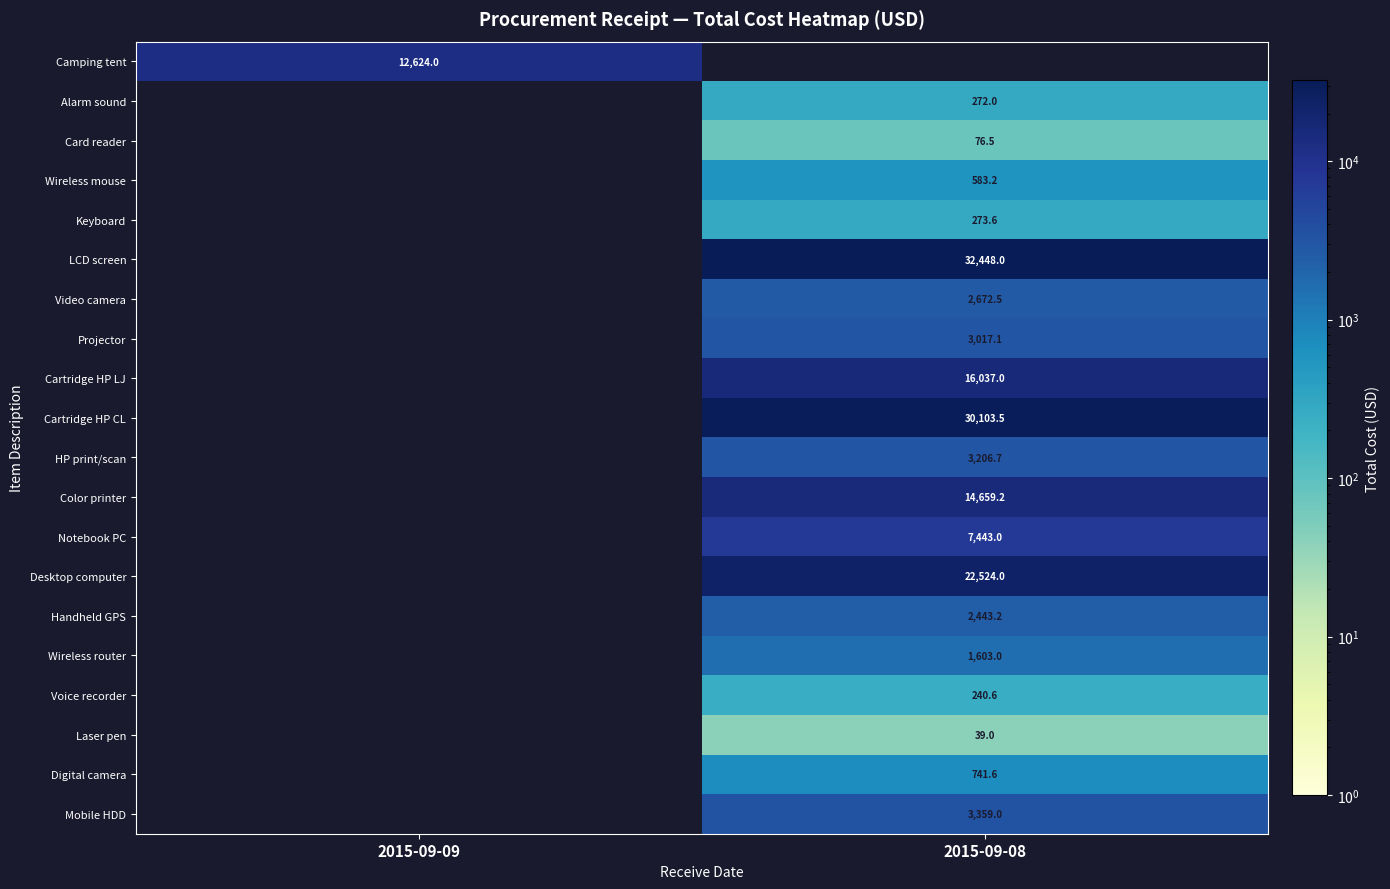

The value of HP print/scan at 2015-09-08 is 3206.7. True or false?

True